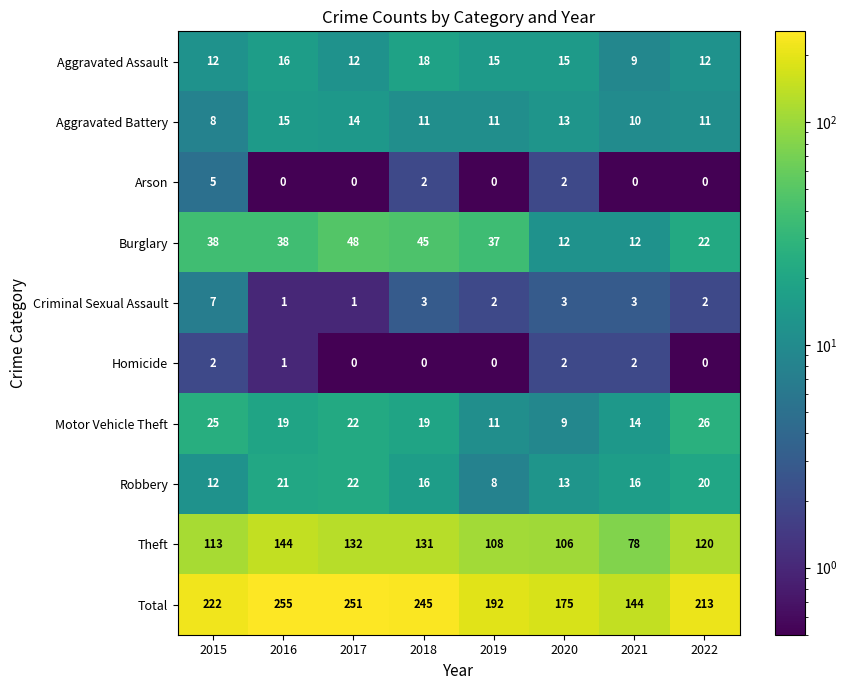

Which category has the lowest value in the Theft series?

2021